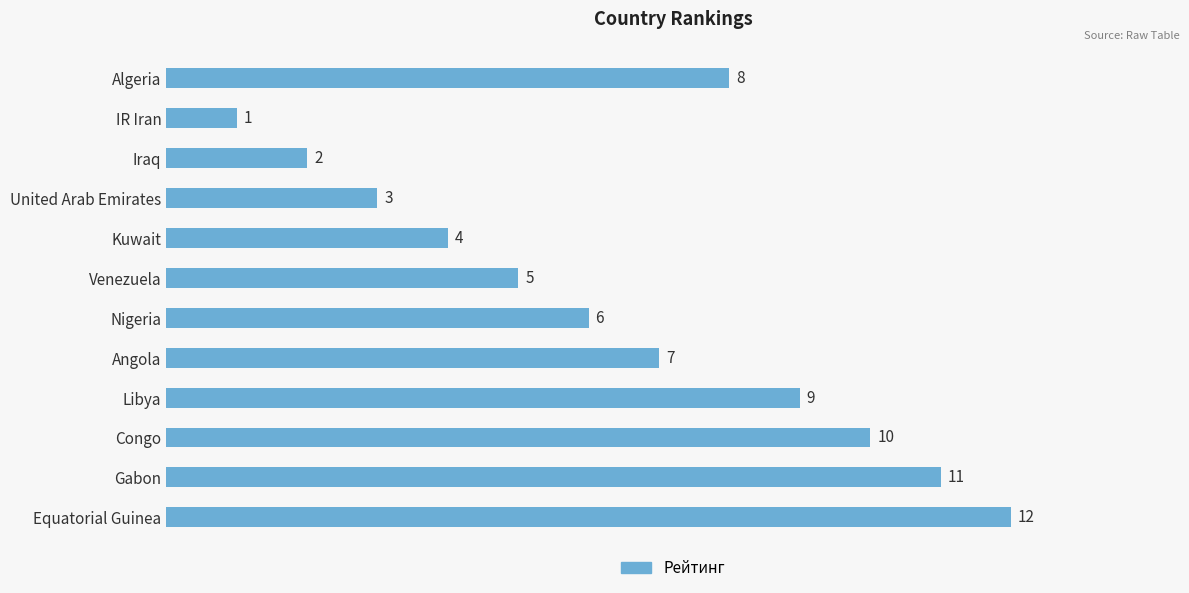

At which category does the chart reach its peak across all series?

Equatorial Guinea